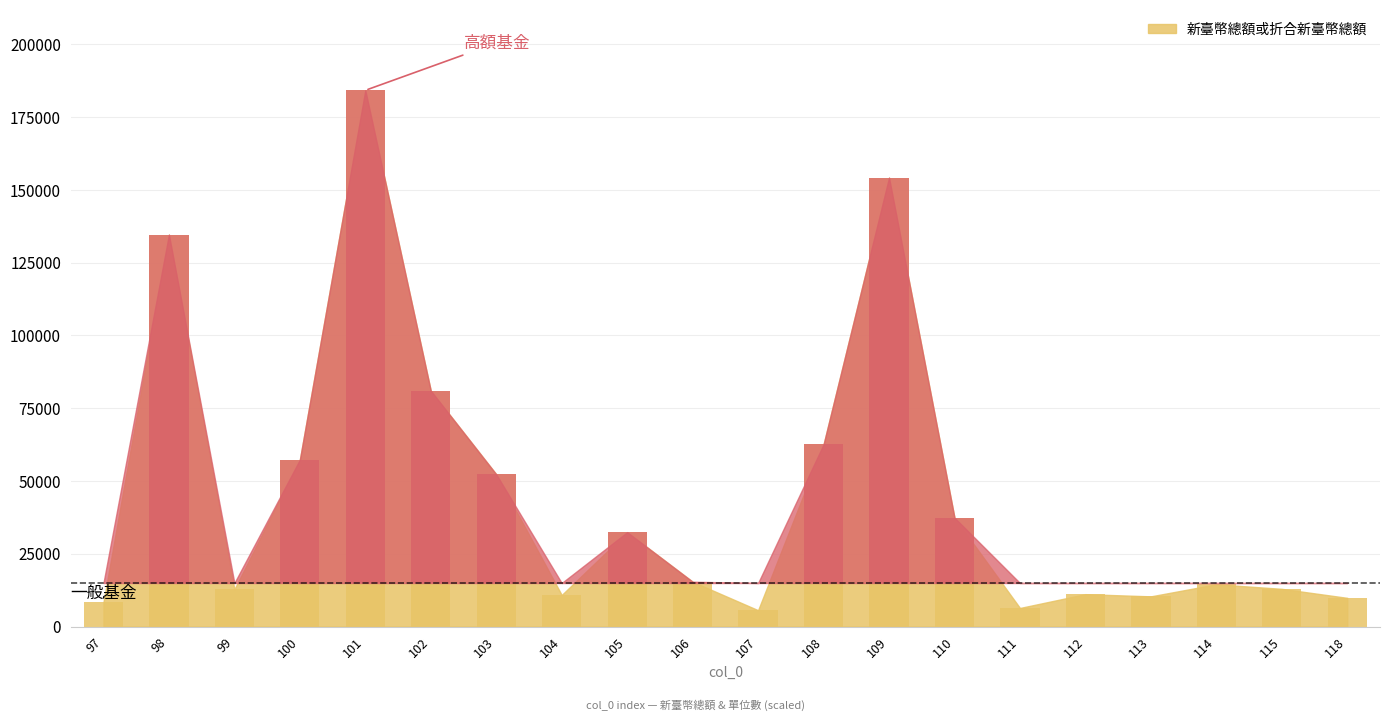

Which has a higher value, 113 or 106?

106